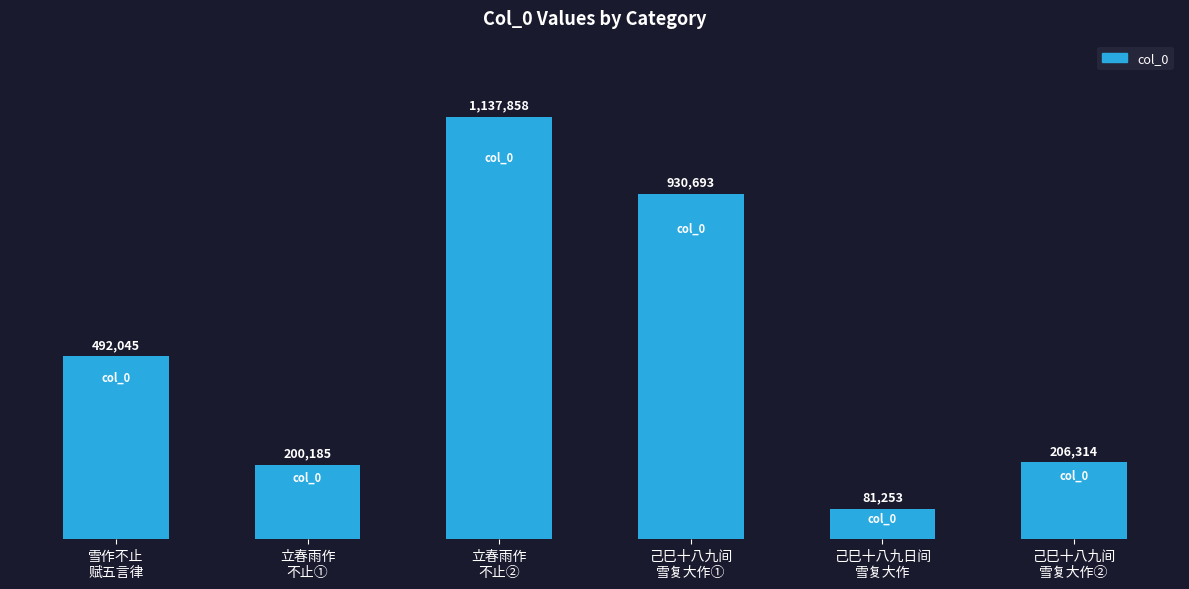

What is the change in value from 立春雨作
不止② to 己巳十八九日间
雪复大作?

-1056605